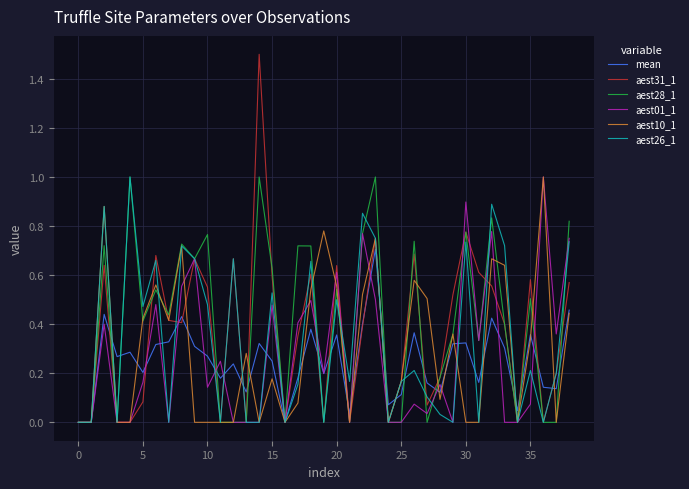

How many series are shown in this chart?

6